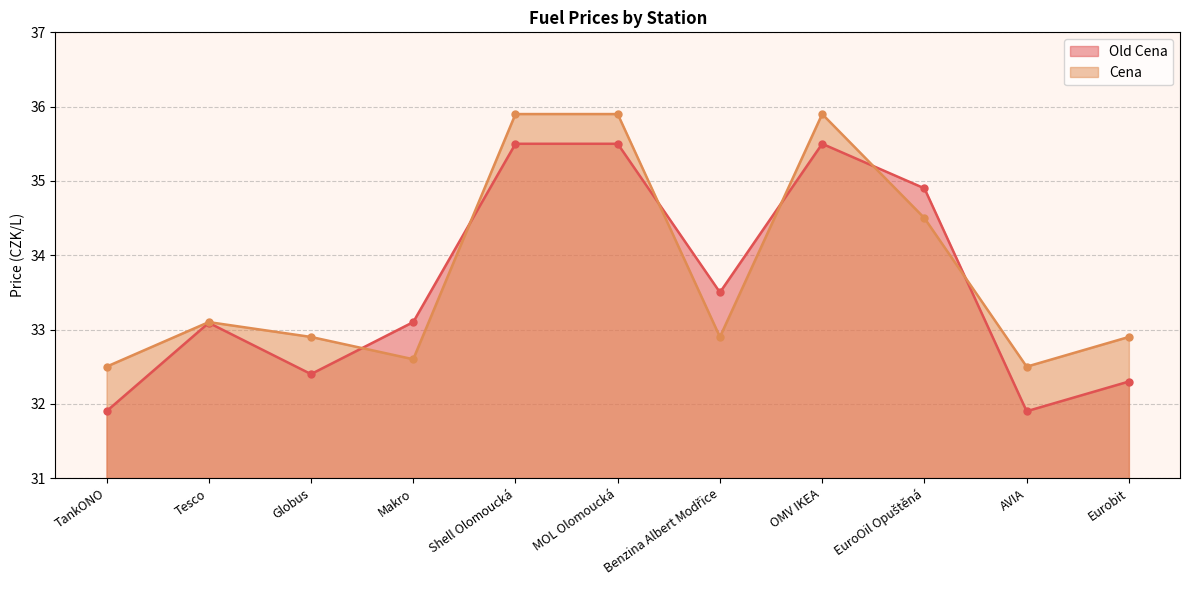

What is the maximum value shown in the chart?

35.9